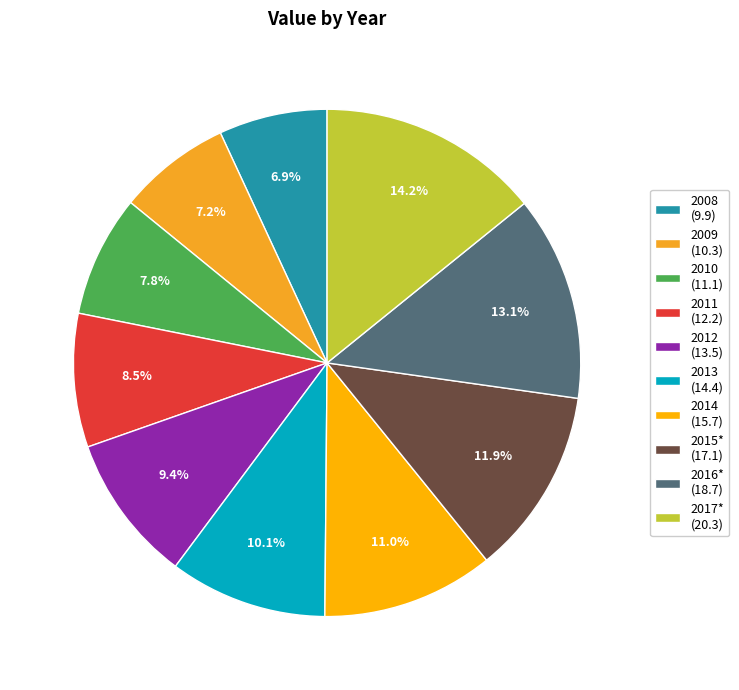

What is the change in value from 2013 to 2017*?

+5.9